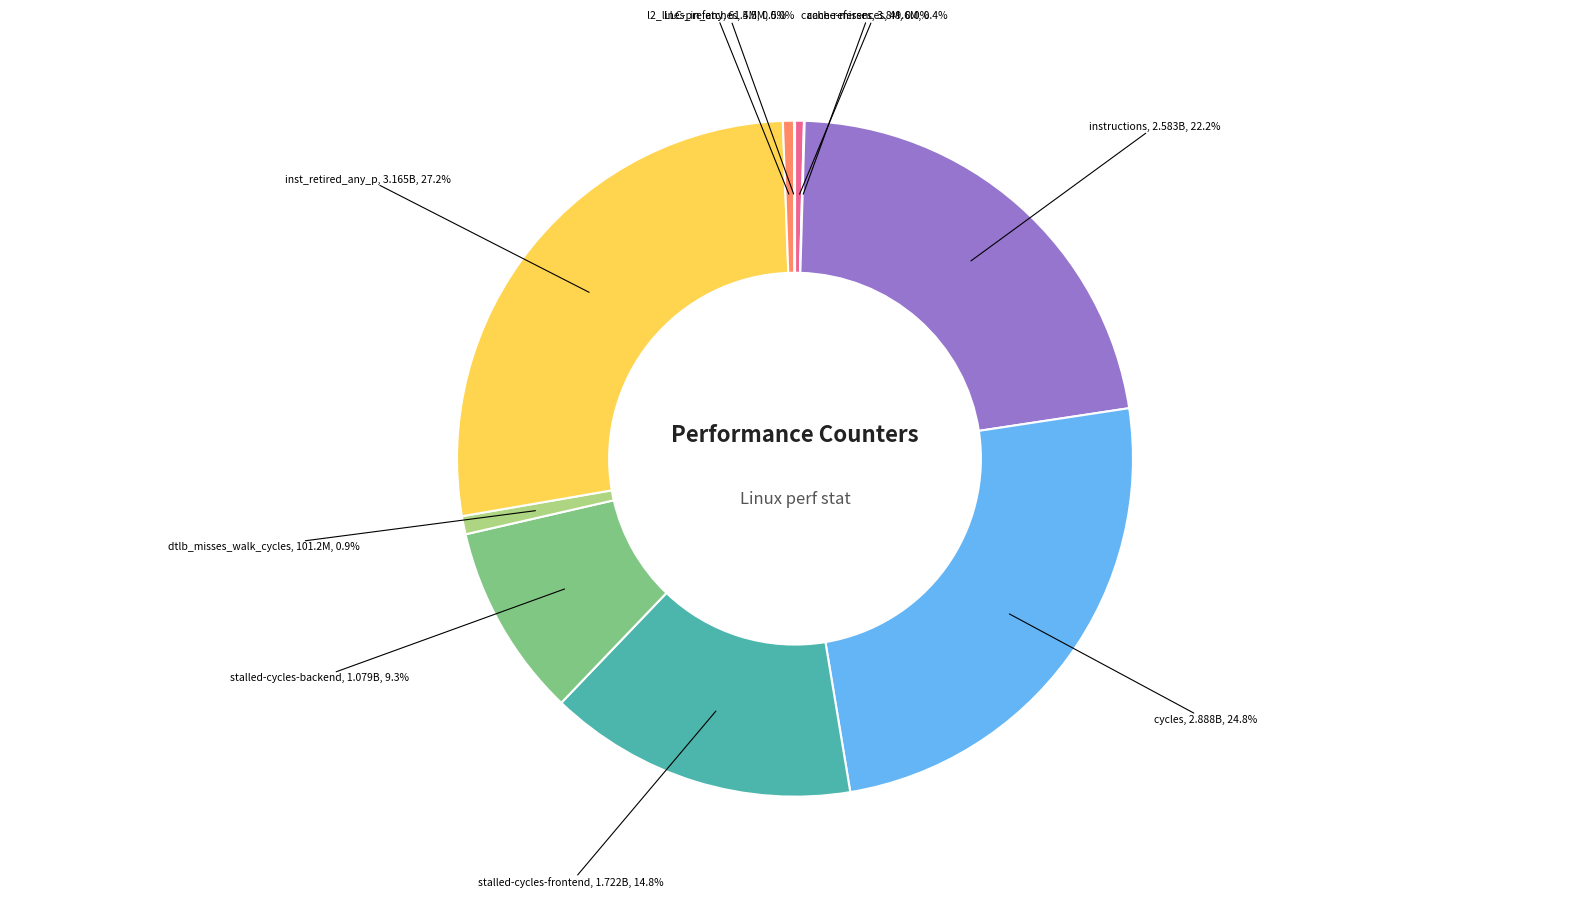

To the nearest percent, what is the difference between the largest and smallest slice percentages?

27%